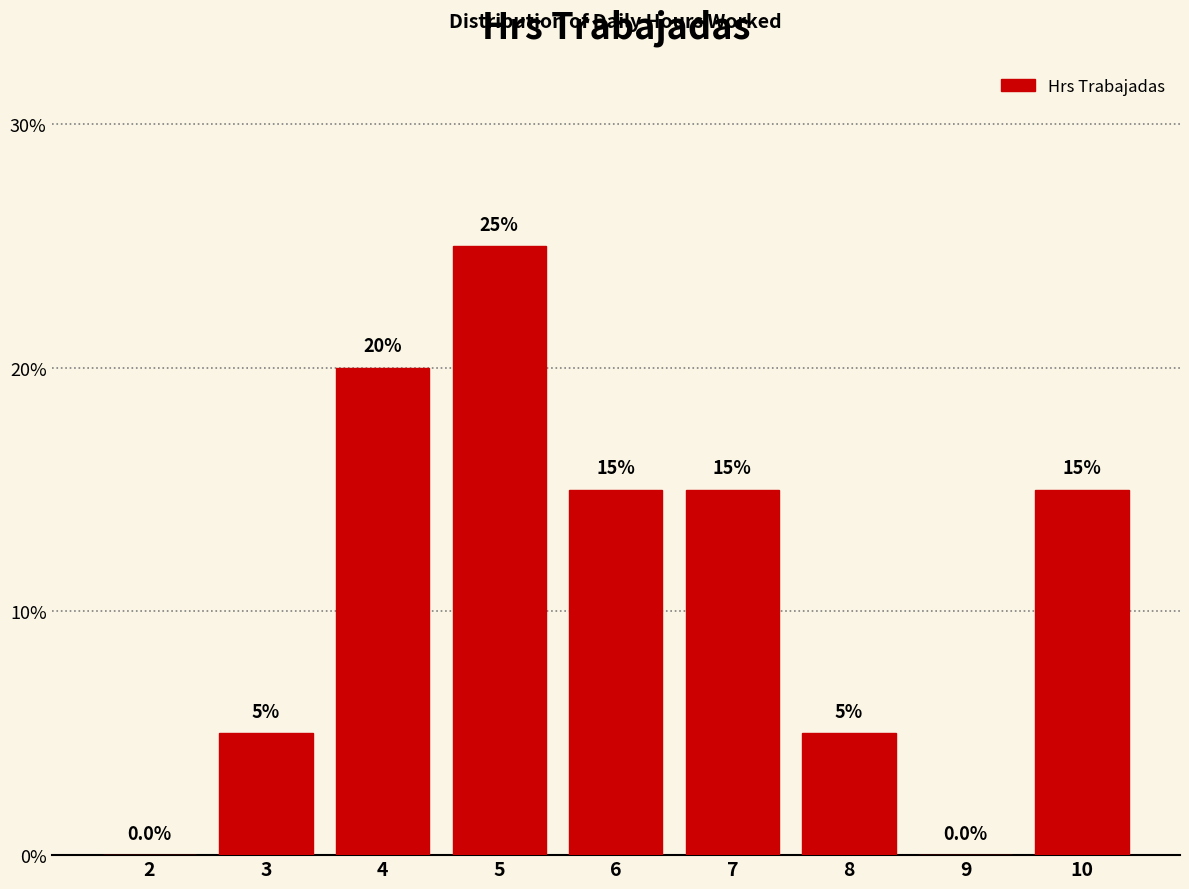

Reading left to right, transcribe all the data shown in this chart.

2=0	3=5	4=20	5=25	6=15	7=15	8=5	9=0	10=15